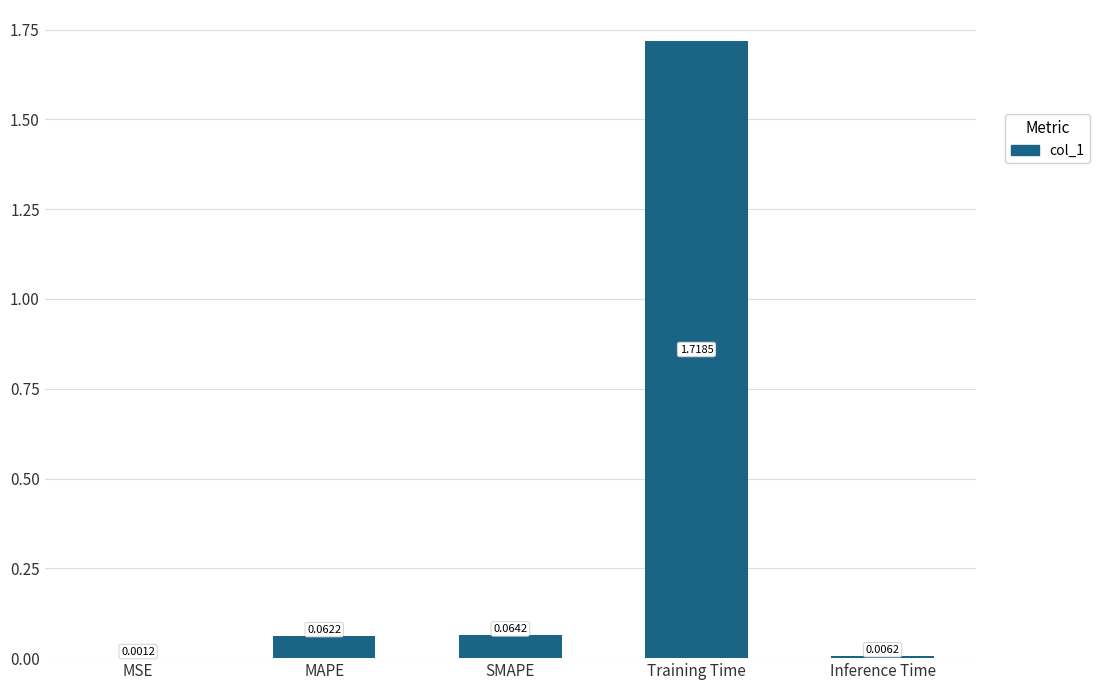

At which label is the value closest to 0?

MSE